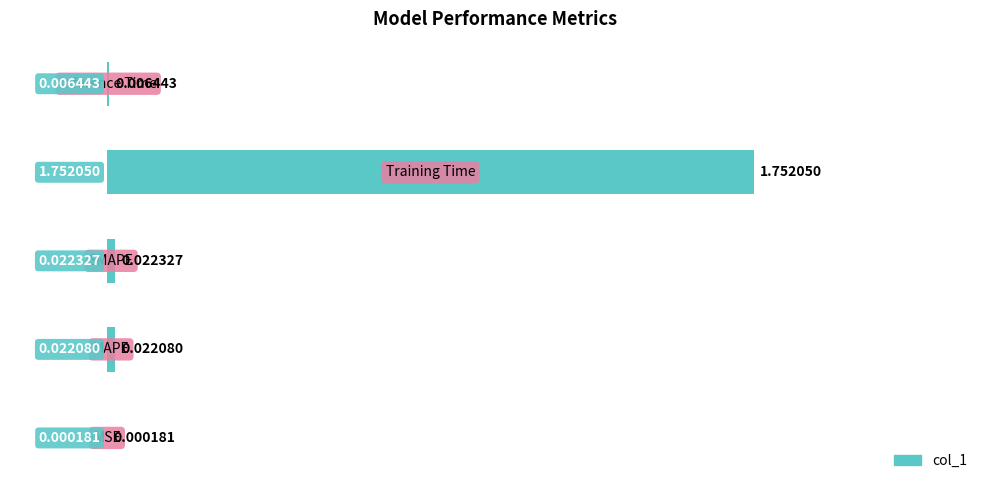

Are the bars horizontal?

Yes